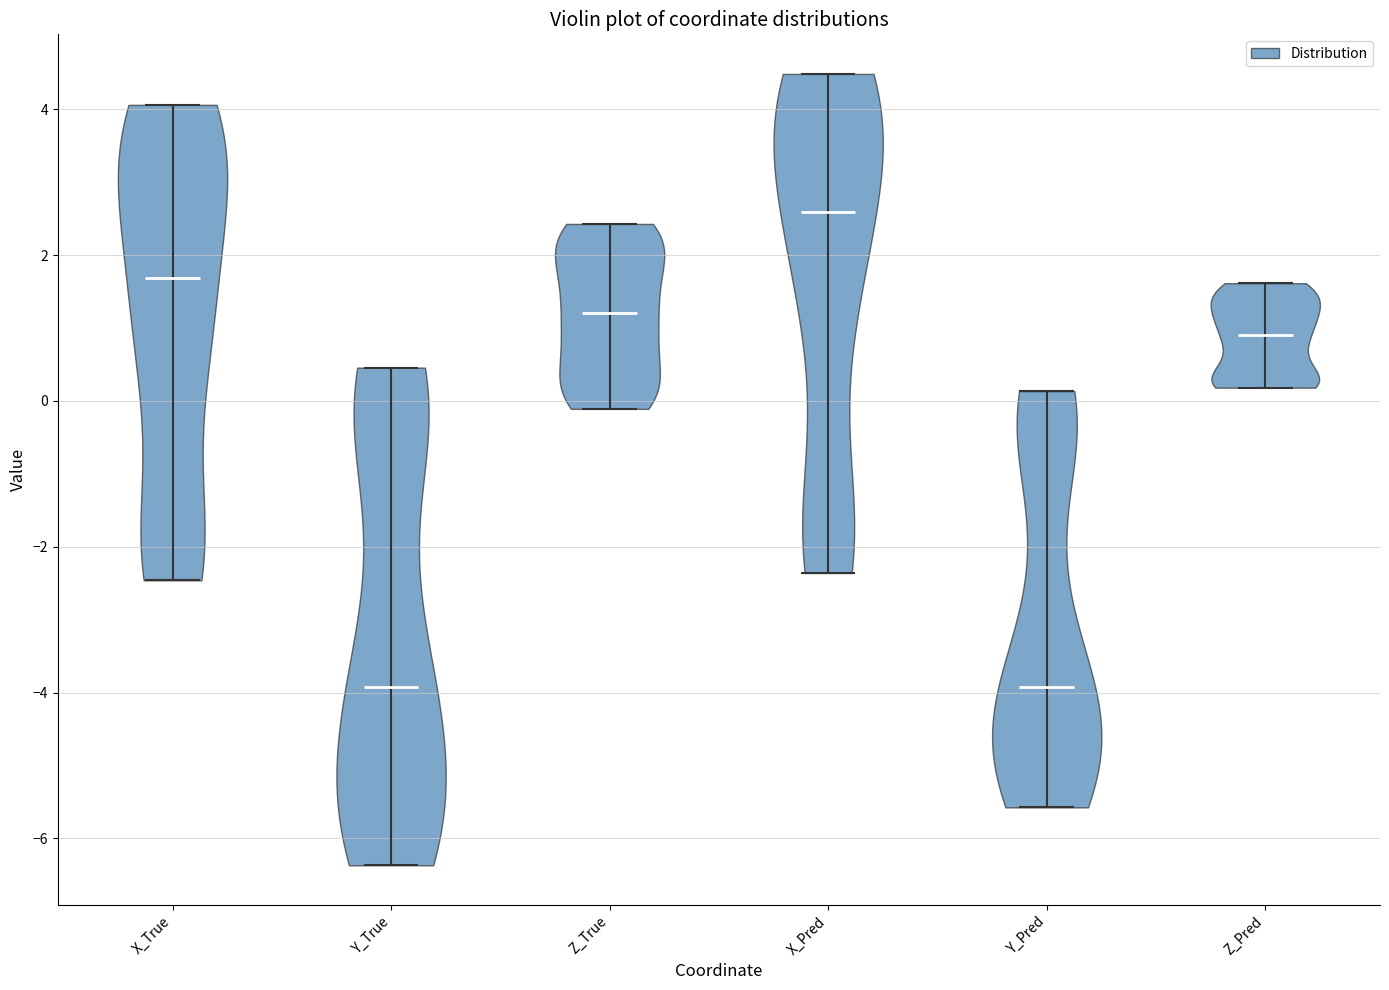

Reading left to right, read every violin against the y-axis: where its median line is, and the lowest and highest points it reaches. The values are not printed on the chart, so give them approximately, as read against the axis.

X_True: median line 1.6, lowest point -2.4, highest point 4.0
Y_True: median line -4.0, lowest point -6.4, highest point 0.4
Z_True: median line 1.2, lowest point -0.2, highest point 2.4
X_Pred: median line 2.6, lowest point -2.4, highest point 4.4
Y_Pred: median line -4.0, lowest point -5.6, highest point 0.2
Z_Pred: median line 0.8, lowest point 0.2, highest point 1.6